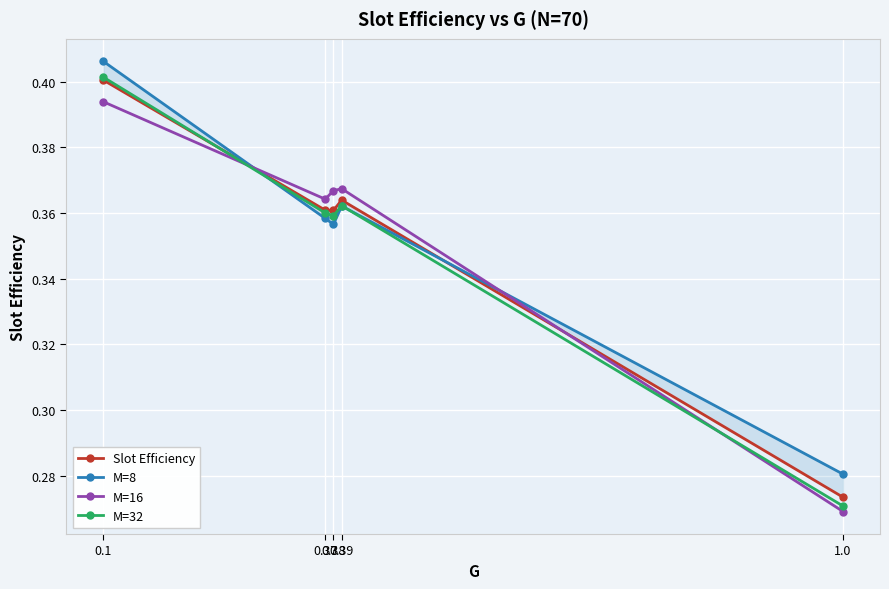

Which series has the largest range (max minus min)?

M=32